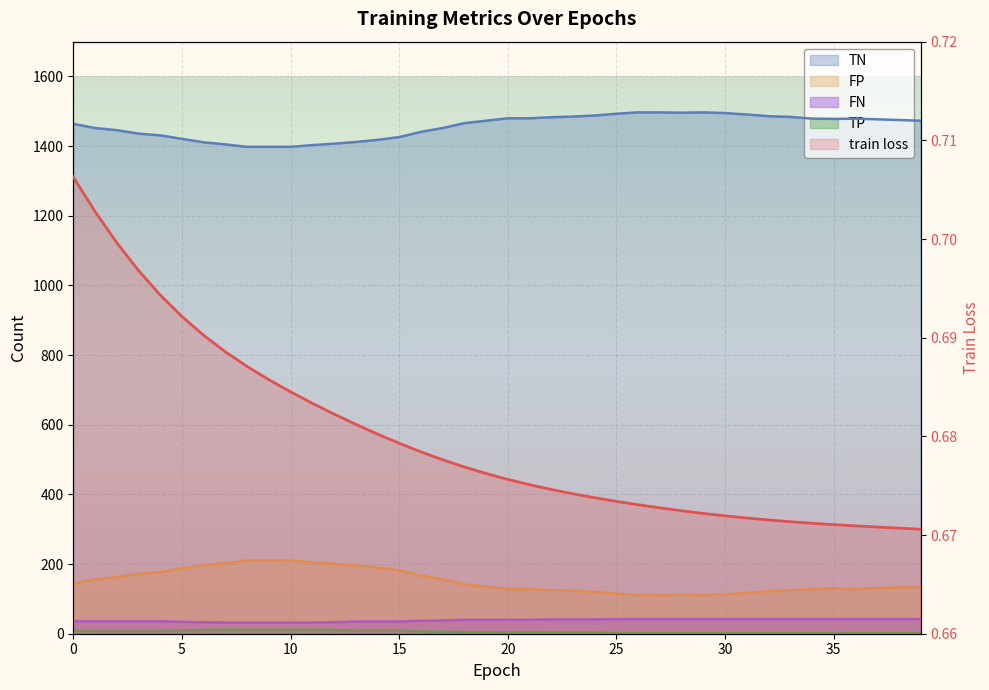

Which series has the largest total across all categories?

TN